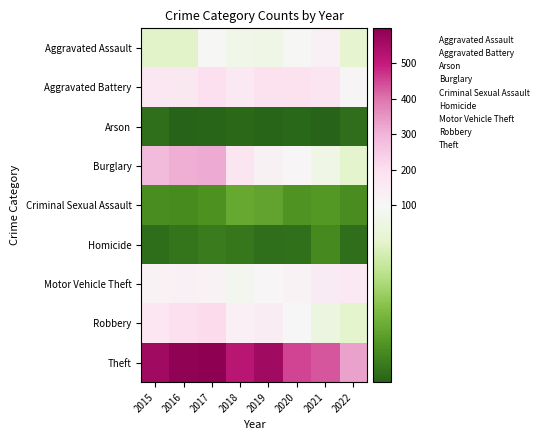

What is the total value across all series at 2018?

1265